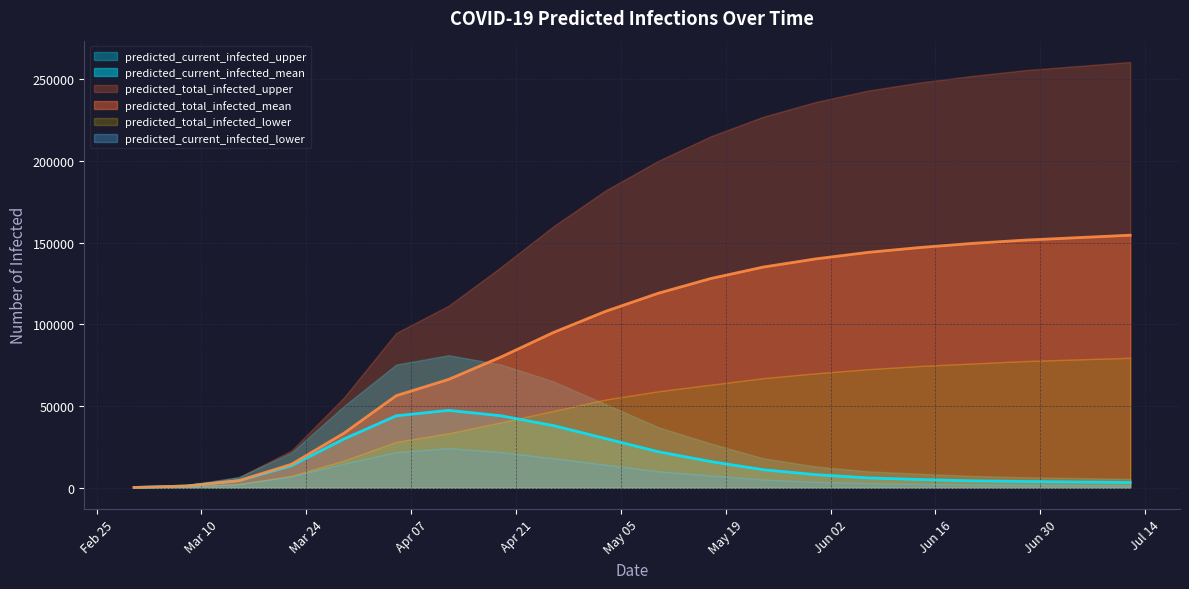

True or false: predicted_current_infected_lower has a value of 871 at 2020-06-14.

False